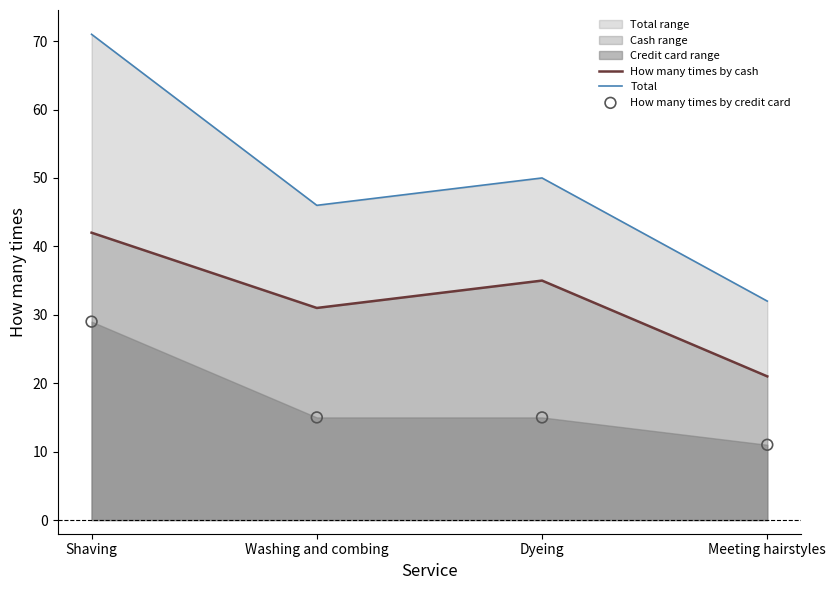

The How many times by cash series shows 57 at Shaving. True or false?

False